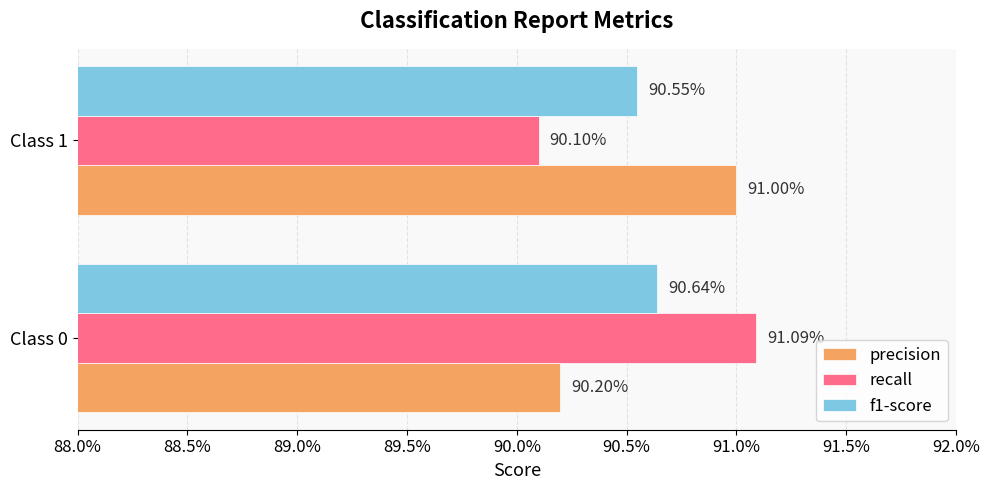

What are all the series names shown in the legend?

precision, recall, f1-score